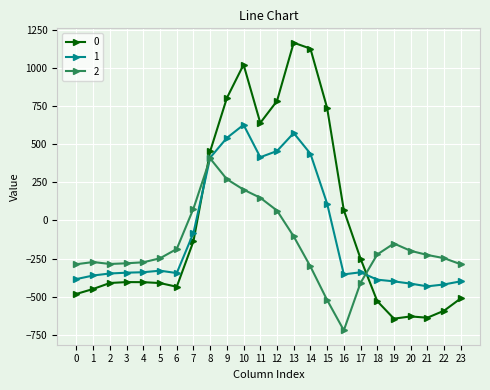

Is this an area chart (filled region under the line)?

No